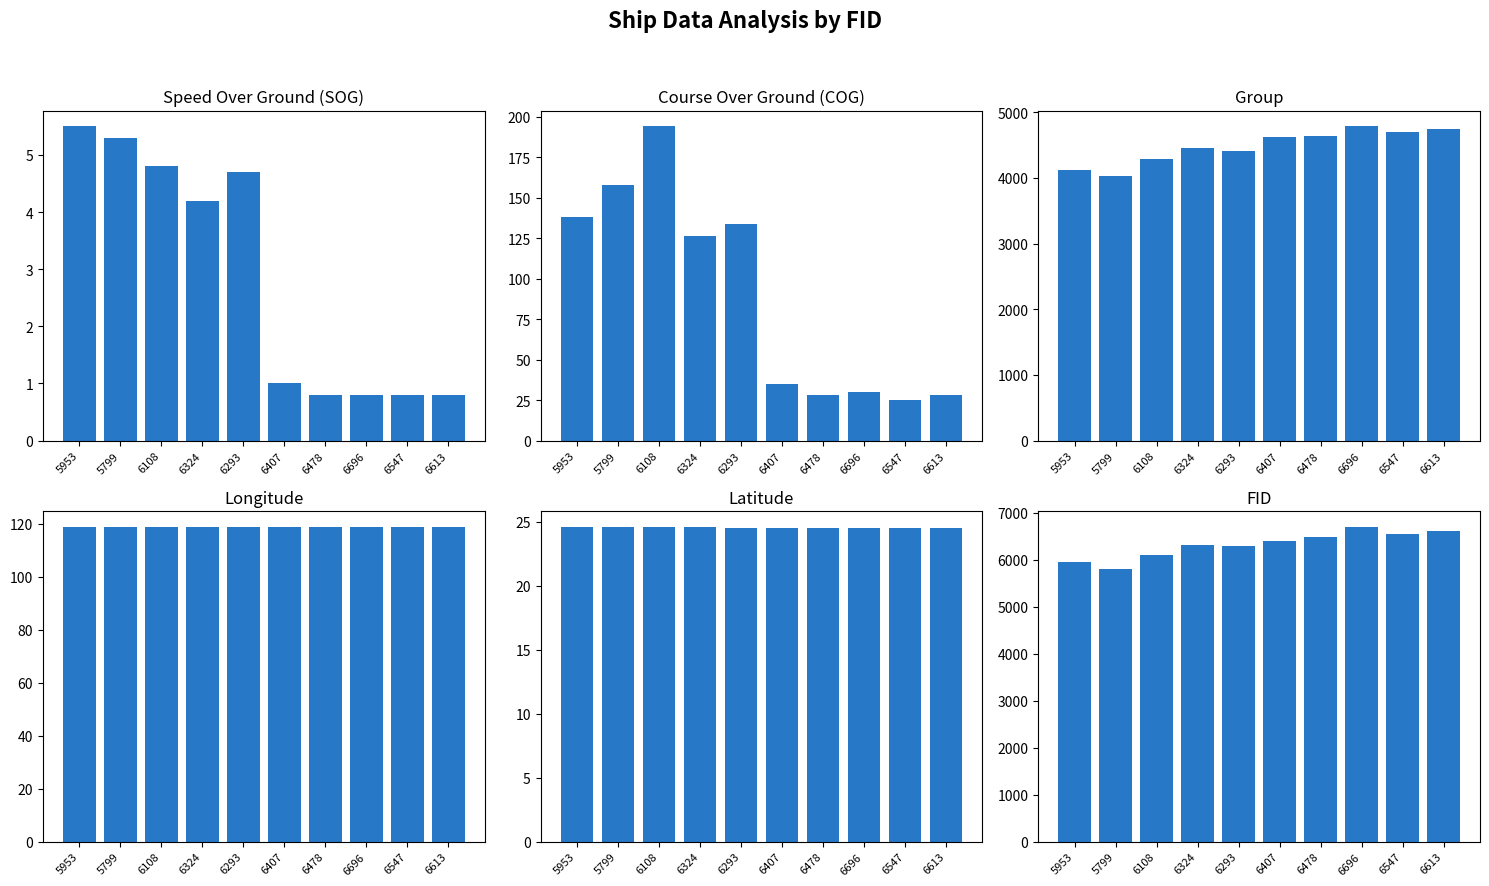

Reading left to right, list all the values displayed in this chart.

SOG: 5953=5.5	5799=5.3	6108=4.8	6324=4.2	6293=4.7	6407=1.0	6478=0.8	6696=0.8	6547=0.8	6613=0.8
COG: 5953=138.2	5799=157.6	6108=194.1	6324=126.1	6293=134.0	6407=35.2	6478=28.2	6696=30.2	6547=25.4	6613=28.3
group: 5953=4123.0	5799=4025.0	6108=4284.0	6324=4446.0	6293=4406.0	6407=4620.0	6478=4636.0	6696=4784.0	6547=4697.0	6613=4748.0
Longitude: 5953=118.7	5799=118.7	6108=118.7	6324=118.7	6293=118.7	6407=118.7	6478=118.7	6696=118.7	6547=118.7	6613=118.7
Latitude: 5953=24.6	5799=24.6	6108=24.6	6324=24.5	6293=24.5	6407=24.5	6478=24.5	6696=24.5	6547=24.5	6613=24.5
fid: 5953=5953.0	5799=5799.0	6108=6108.0	6324=6324.0	6293=6293.0	6407=6407.0	6478=6478.0	6696=6696.0	6547=6547.0	6613=6613.0